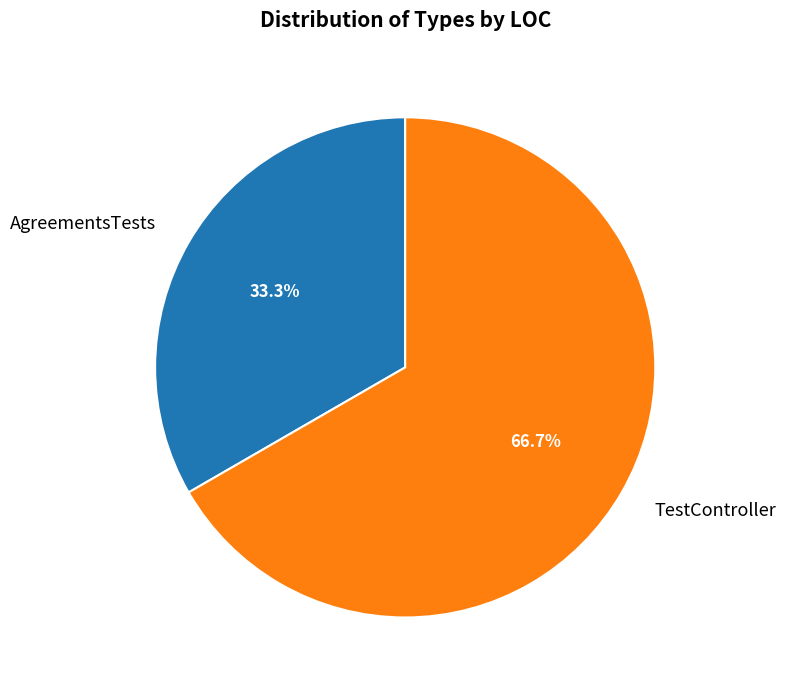

What is the total percentage of TestController and AgreementsTests?

100.0%